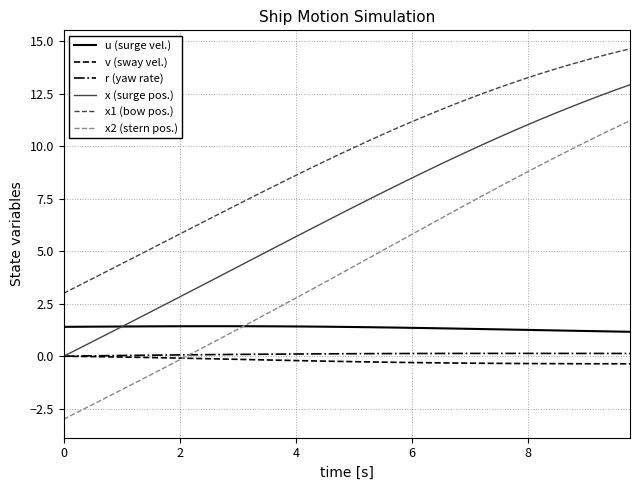

True or false: u (surge vel.) and r (yaw rate) cross at least once.

False